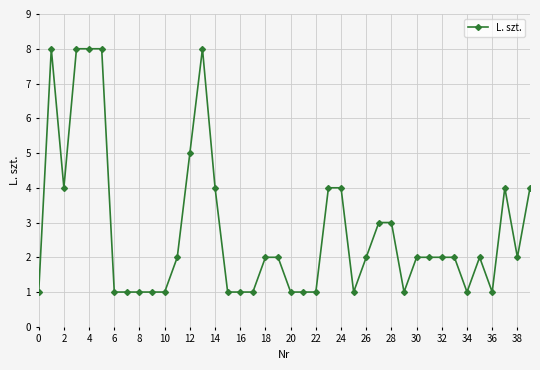

What is the greatest value displayed?

8